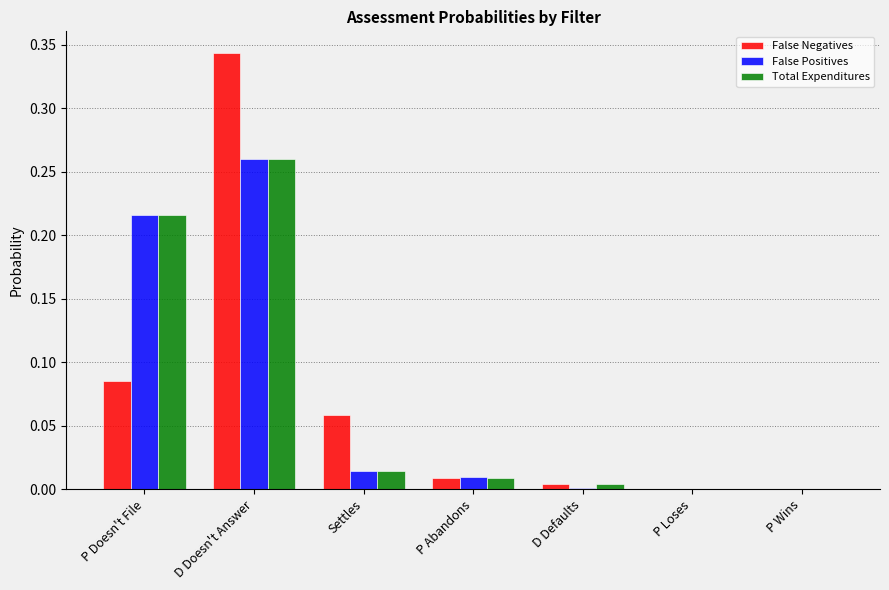

Which category has the highest value in the False Positives series?

D Doesn't Answer